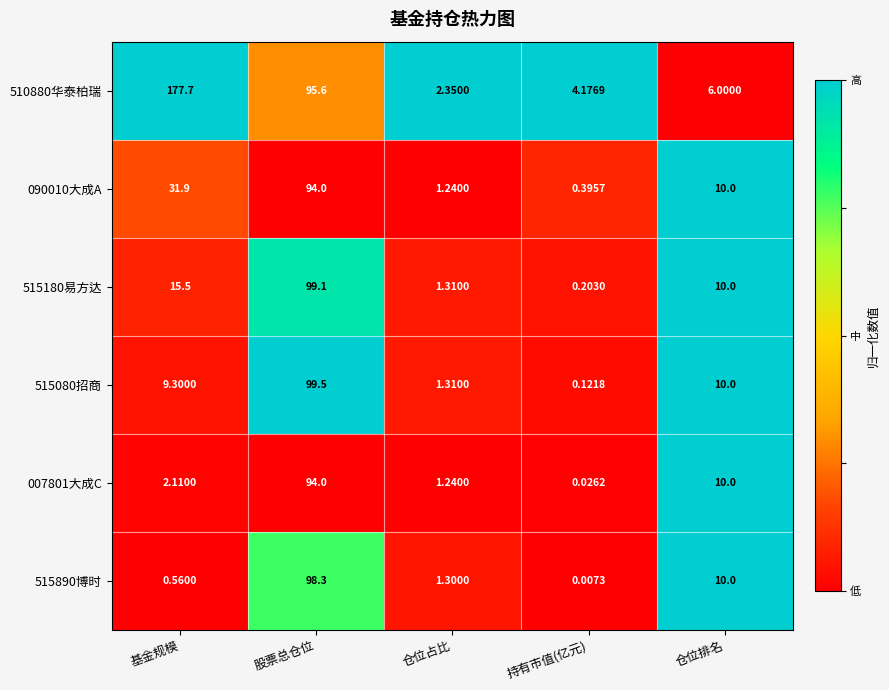

Where is 515890博时 nearest to the value 49?

仓位排名